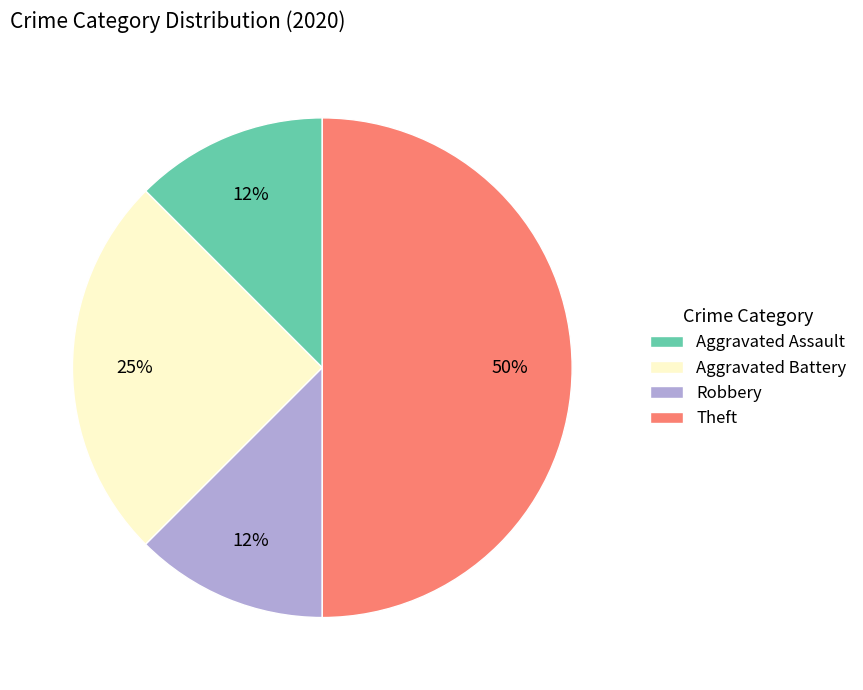

Do Aggravated Battery and Robbery together represent more than half of the pie?

No